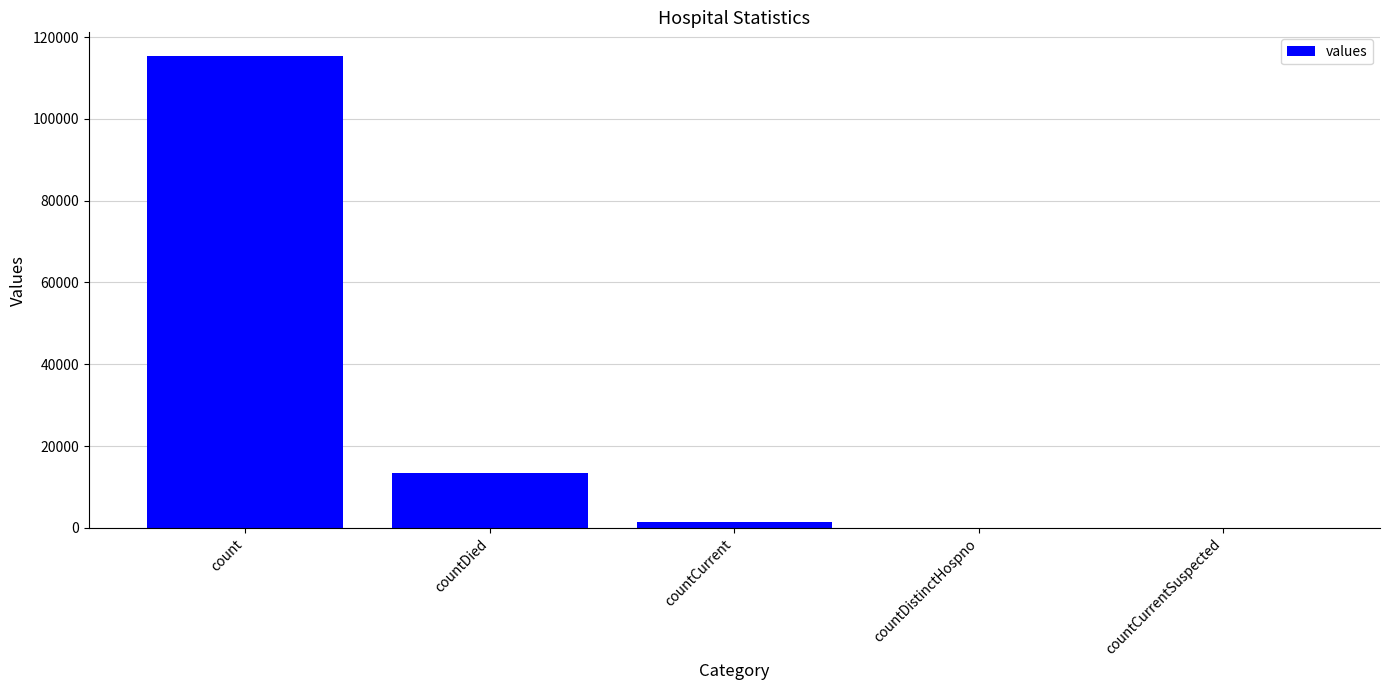

Which has a higher value, countCurrentSuspected or count?

count